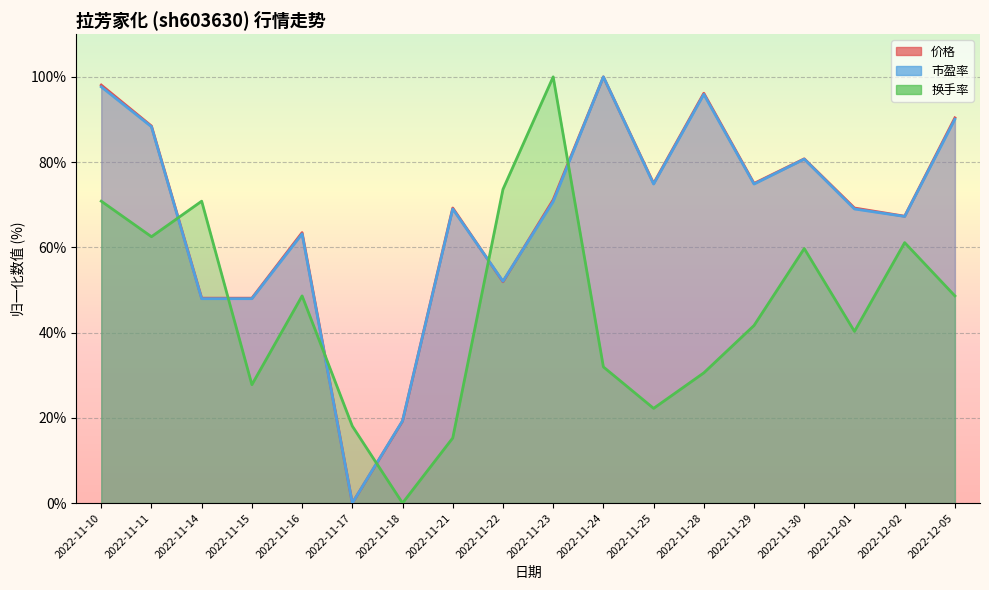

At which label does 价格 reach its peak?

2022-11-24